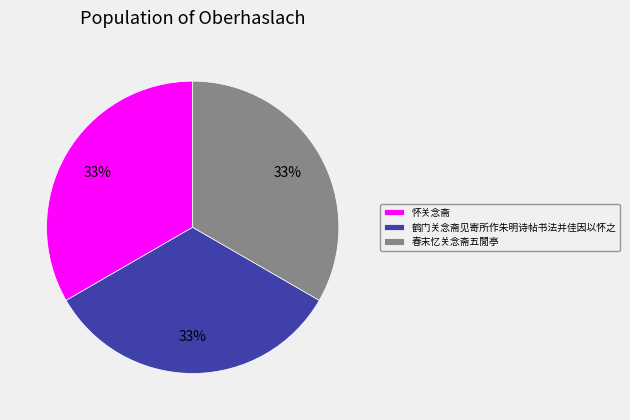

Does any single category account for the majority?

No